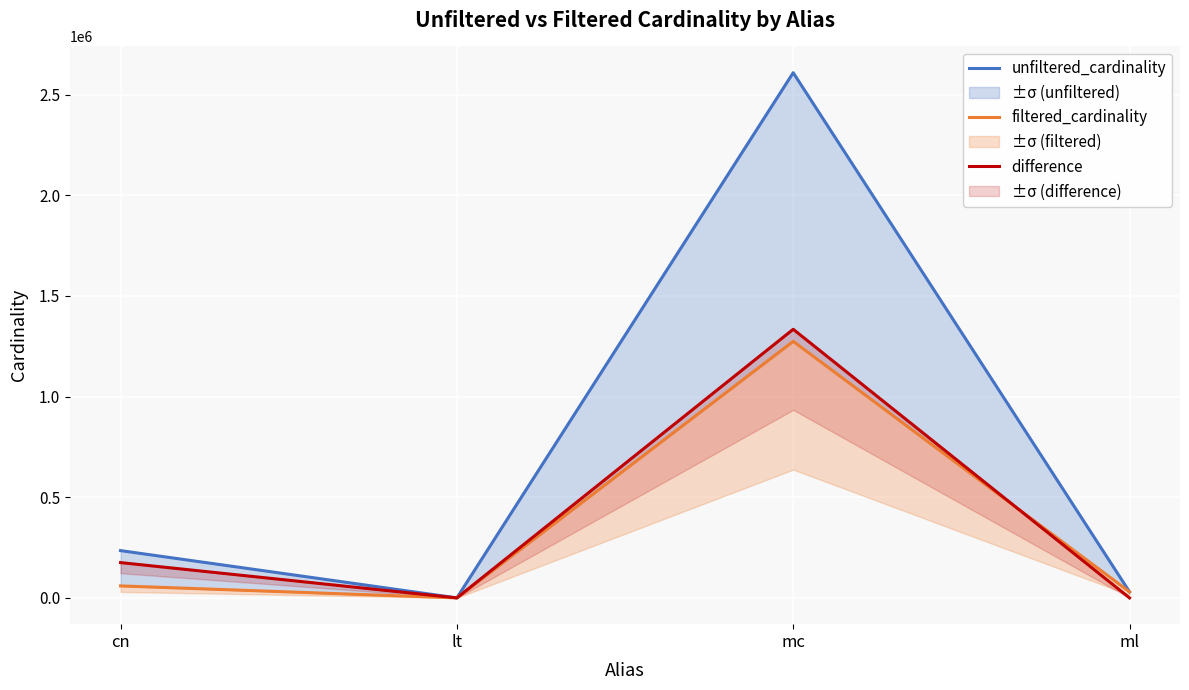

Is the value of difference at lt greater than the value of filtered_cardinality at cn?

No